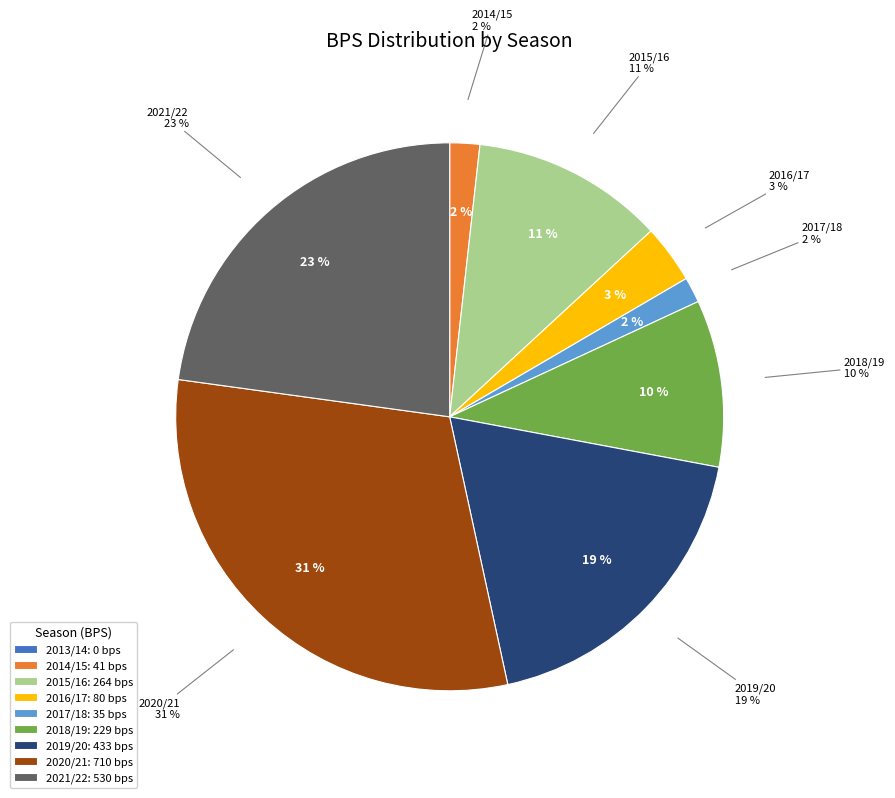

What is the change in value from 0 assists (2016/17) to 3 assists (2019/20)?

+353